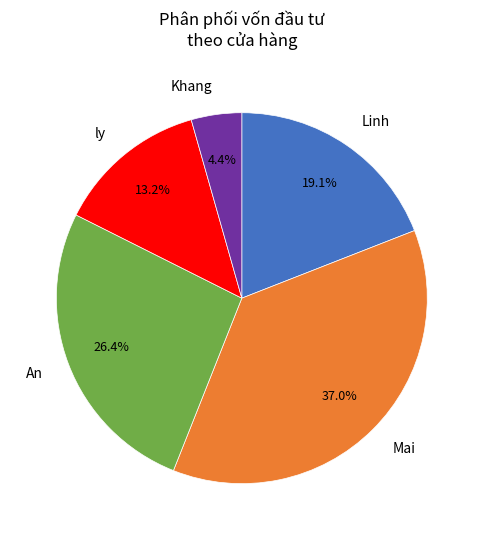

To the nearest percent, what portion does An represent?

26%